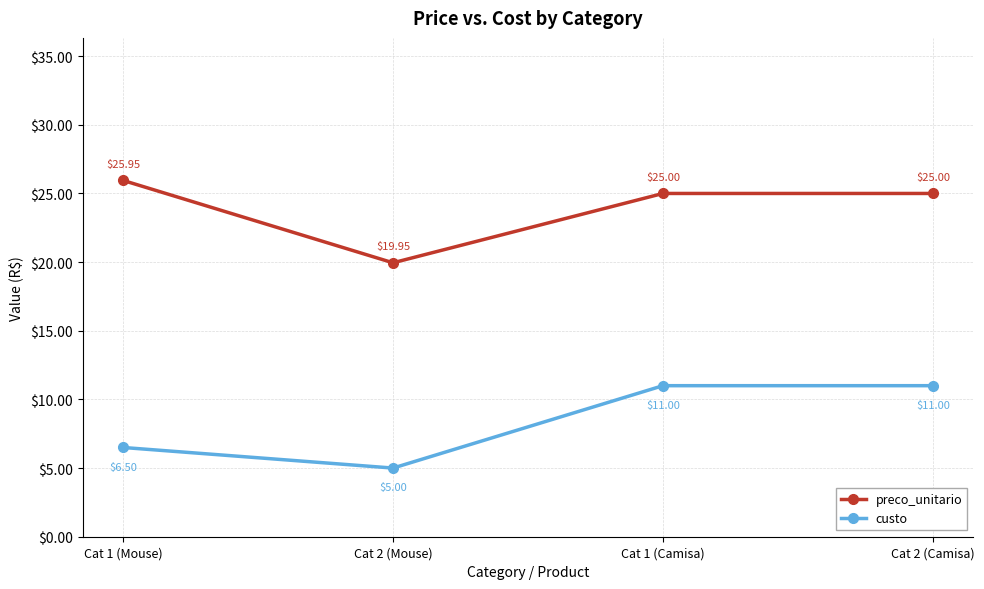

True or false: preco_unitario and custo cross at least once.

False